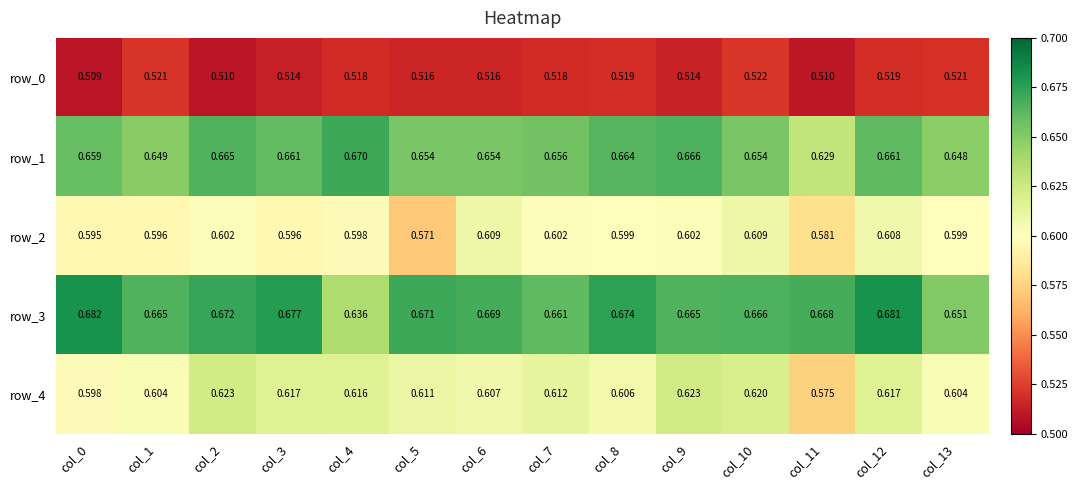

Is the value of row_2 at col_10 greater than the value of row_0 at col_1?

Yes